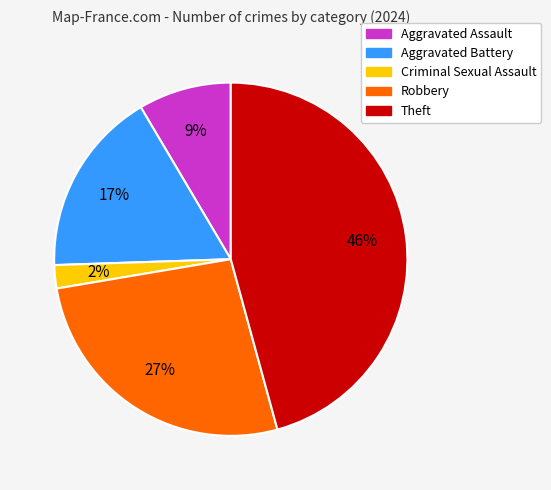

The Criminal Sexual Assault slice represents 2% of the pie. True or false?

True